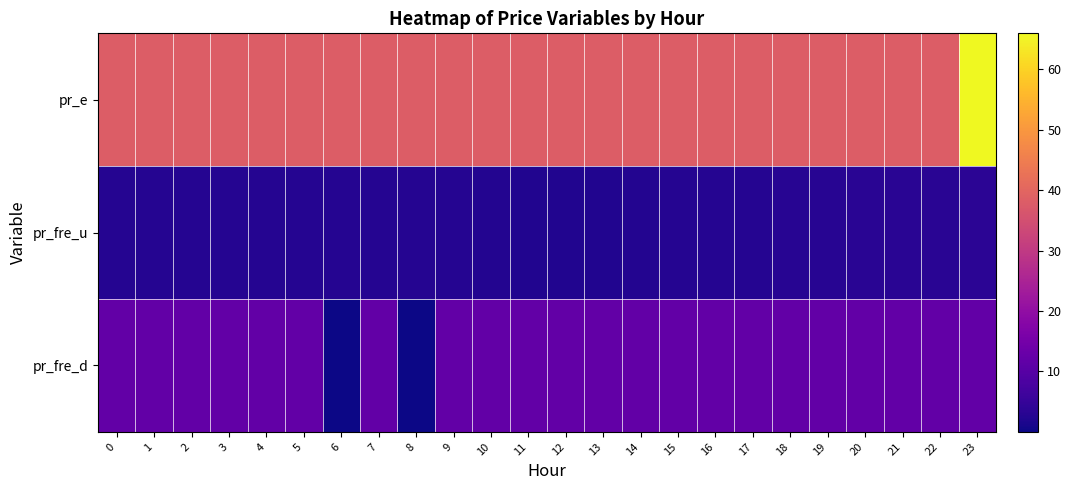

Which category has the lowest value across all series?

6